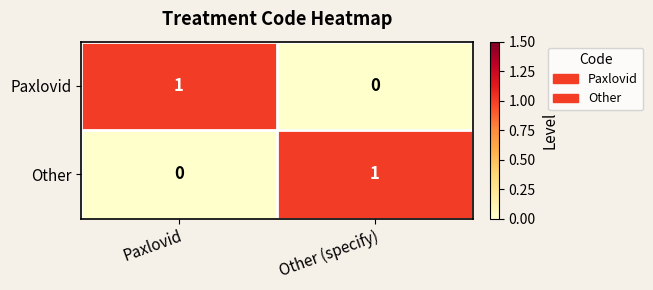

Reading left to right, what are all the values shown in this chart?

Paxlovid: Paxlovid=1	Other (specify)=0
Other: Paxlovid=0	Other (specify)=1